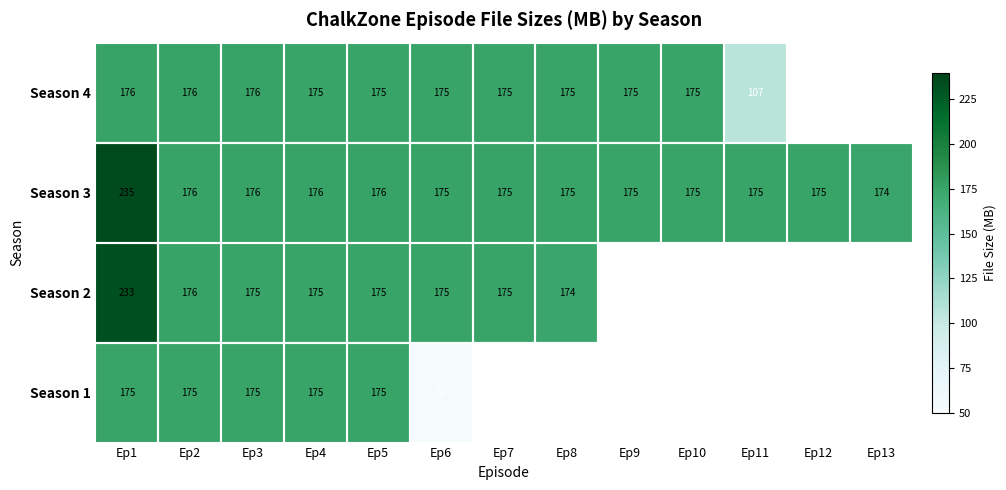

At which label does Season 3 first exceed 175?

Ep1